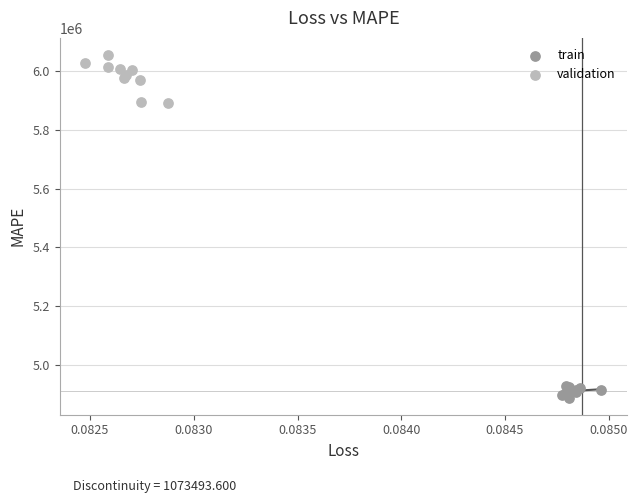

Which series has the largest Y range (max minus min)?

validation